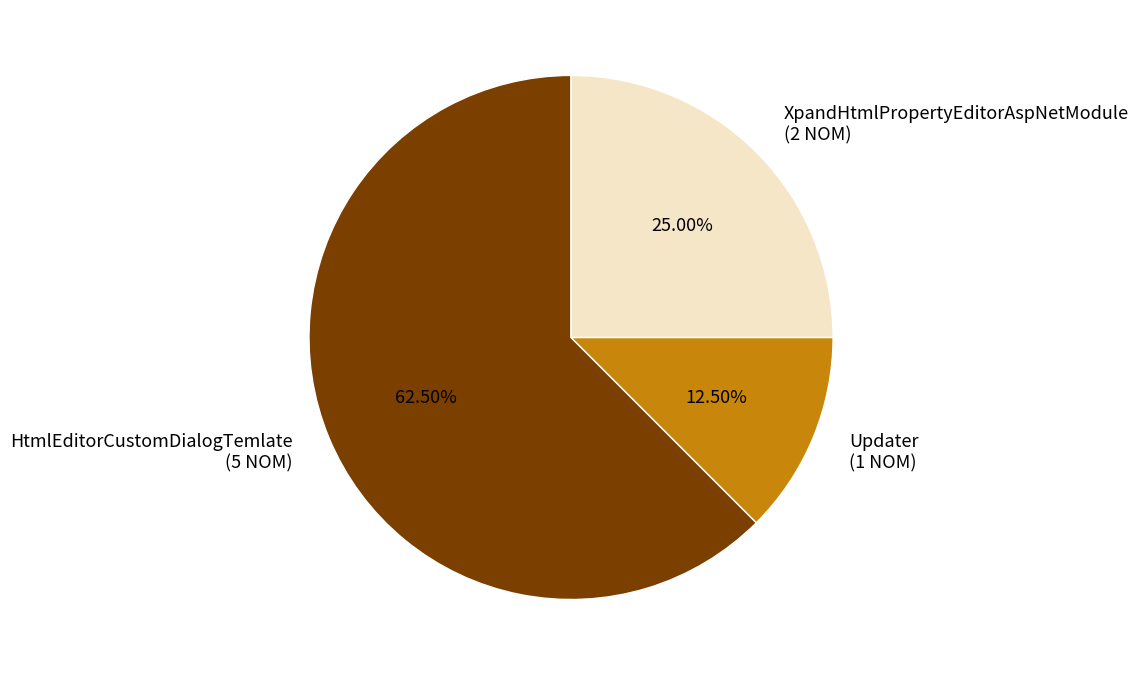

To the nearest percent, what portion does XpandHtmlPropertyEditorAspNetModule represent?

25%